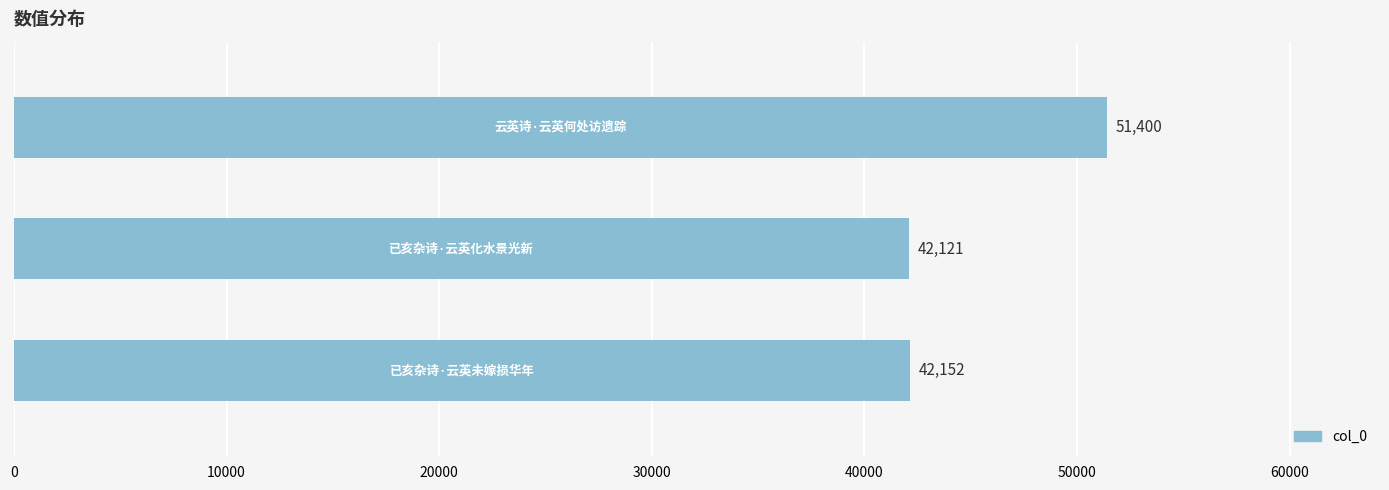

What is the difference between the maximum and minimum values?

9279